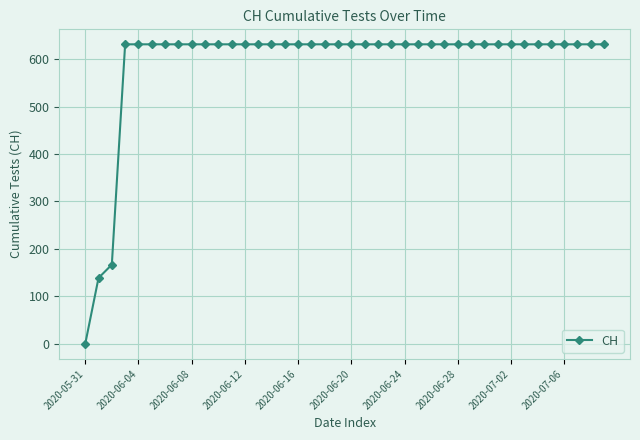

What is the value of the 27th point from the left?

631